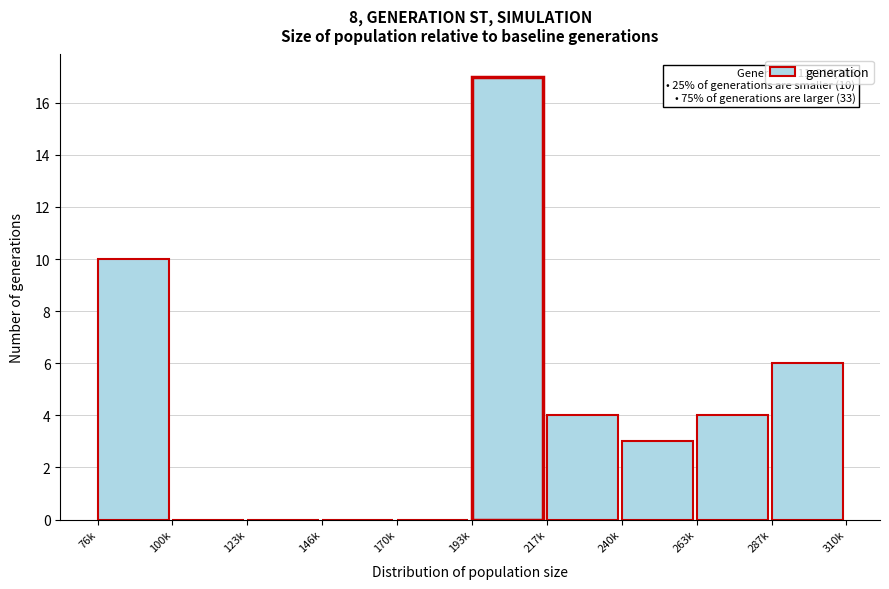

Reading right to left, transcribe all the data shown in this chart.

287k=6	263k=4	240k=3	217k=4	193k=17	170k=0	146k=0	123k=0	100k=0	76k=10